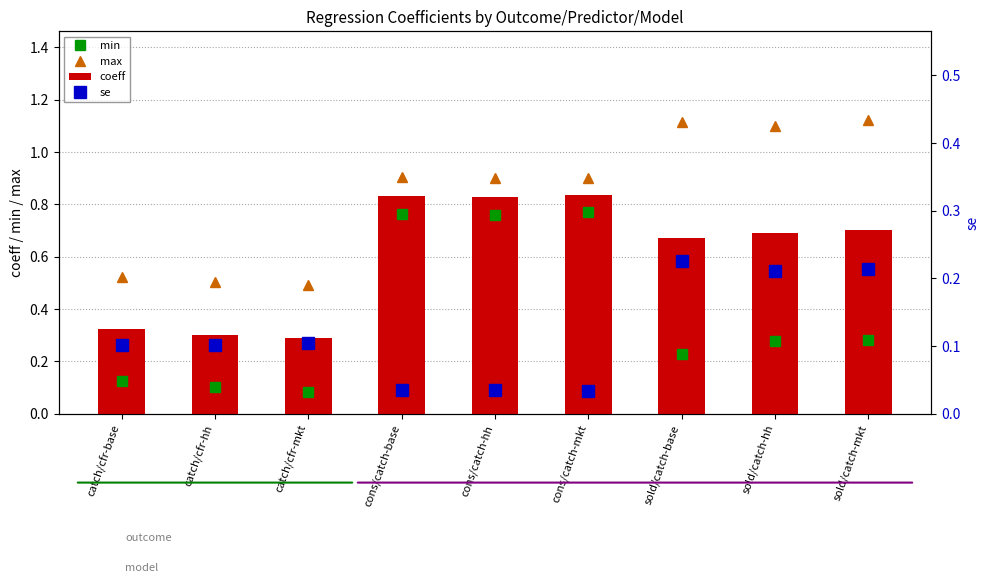

Reading left to right, what are all the values shown in this chart?

min: 0.1	0.1	0.1	0.8	0.8	0.8	0.2	0.3	0.3
max: 0.5	0.5	0.5	0.9	0.9	0.9	1.1	1.1	1.1
coeff: 0.3	0.3	0.3	0.8	0.8	0.8	0.7	0.7	0.7
se: 0.1	0.1	0.1	0.0	0.0	0.0	0.2	0.2	0.2